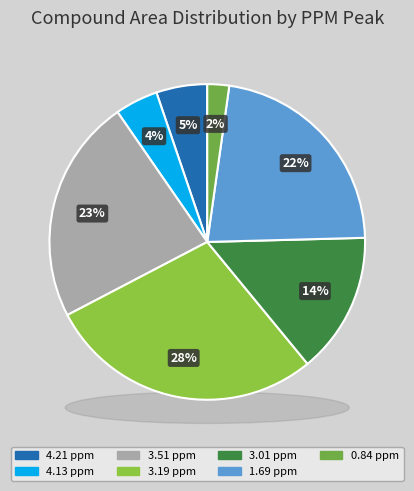

What portion of the pie excludes 3.19 ppm?

71.7%